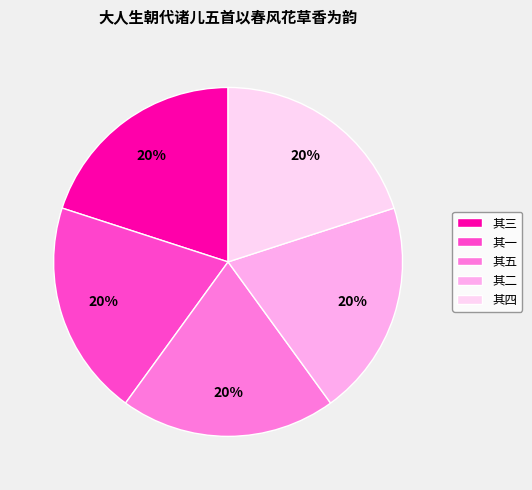

Does any single category account for the majority?

No